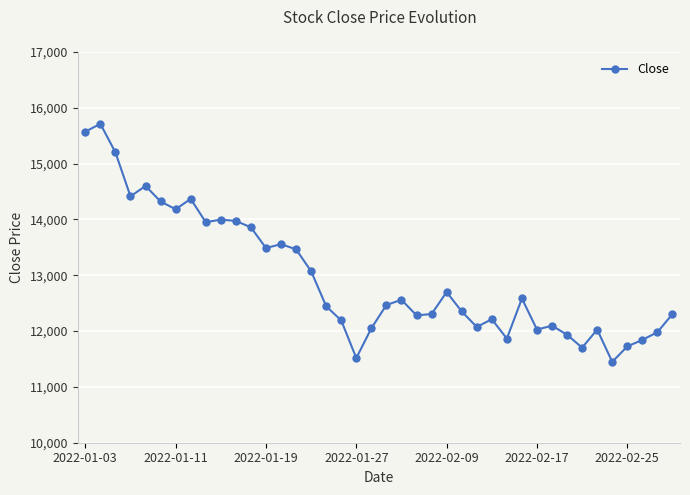

Is this an area chart (filled region under the line)?

No